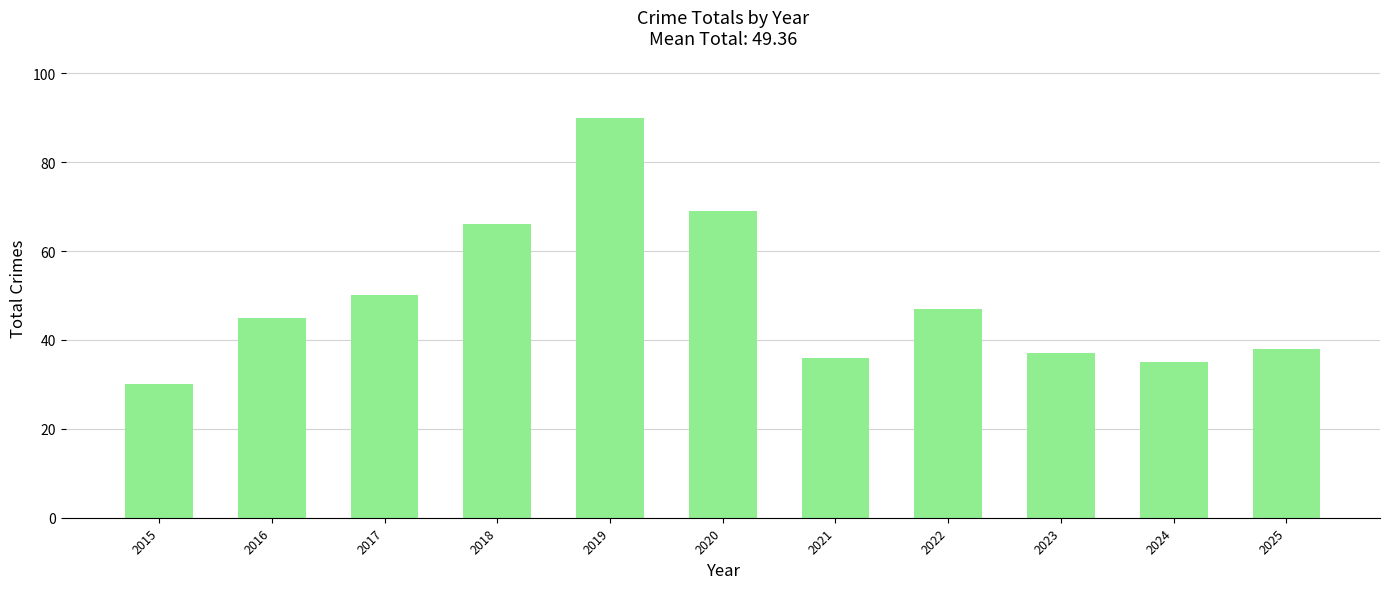

What is the greatest value displayed?

90